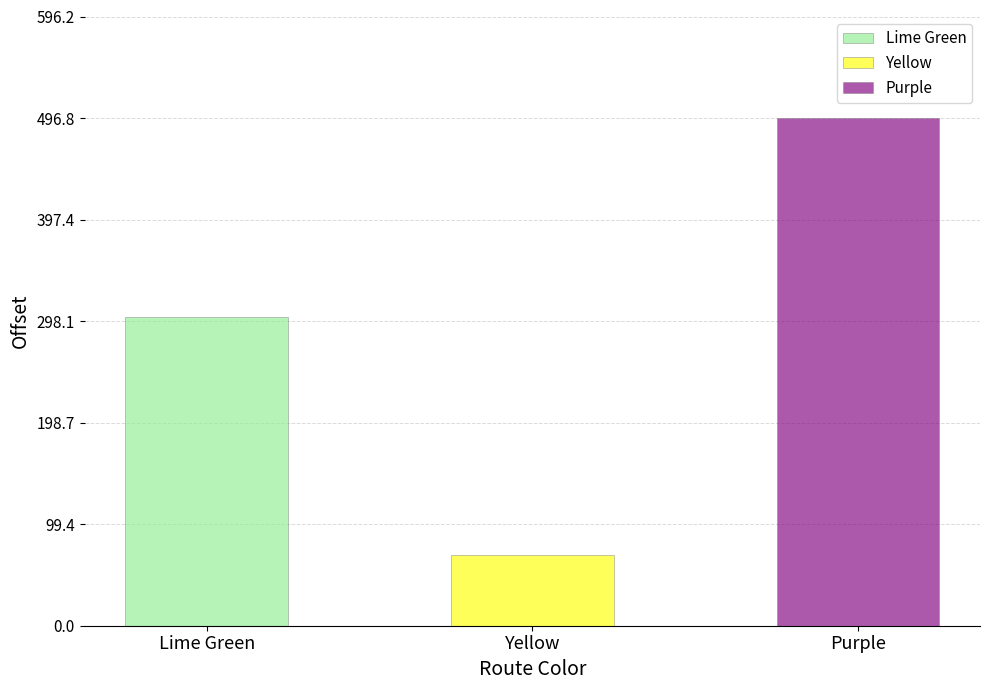

What is the ratio of the value at Purple to the value at Yellow?

7.2